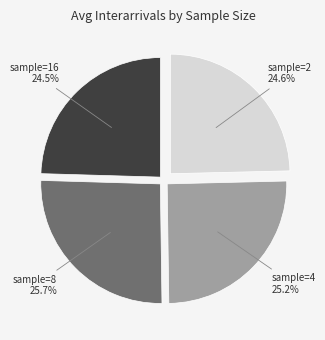

Is there a majority slice in this chart?

No